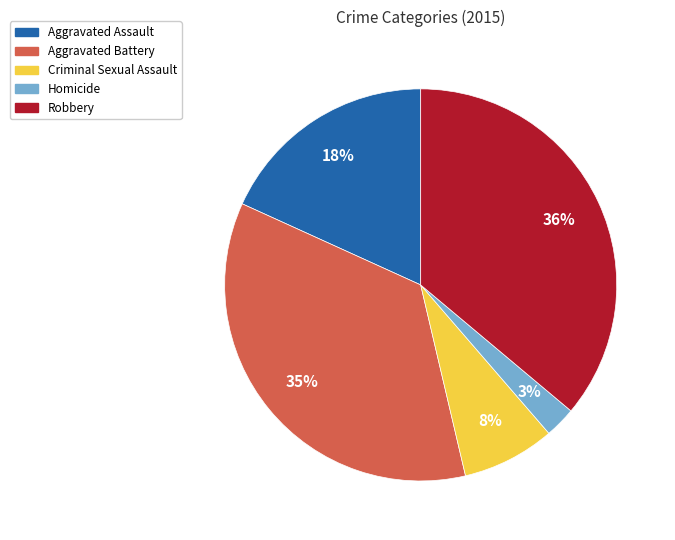

What is the largest slice in the pie chart?

Robbery